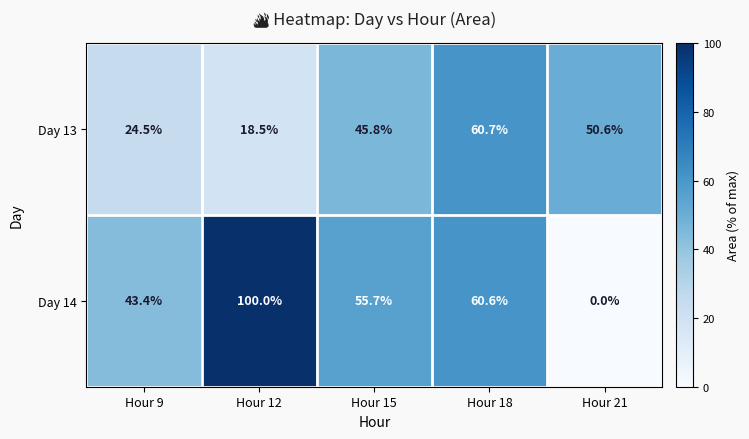

Which series has the largest range (max minus min)?

Day 14